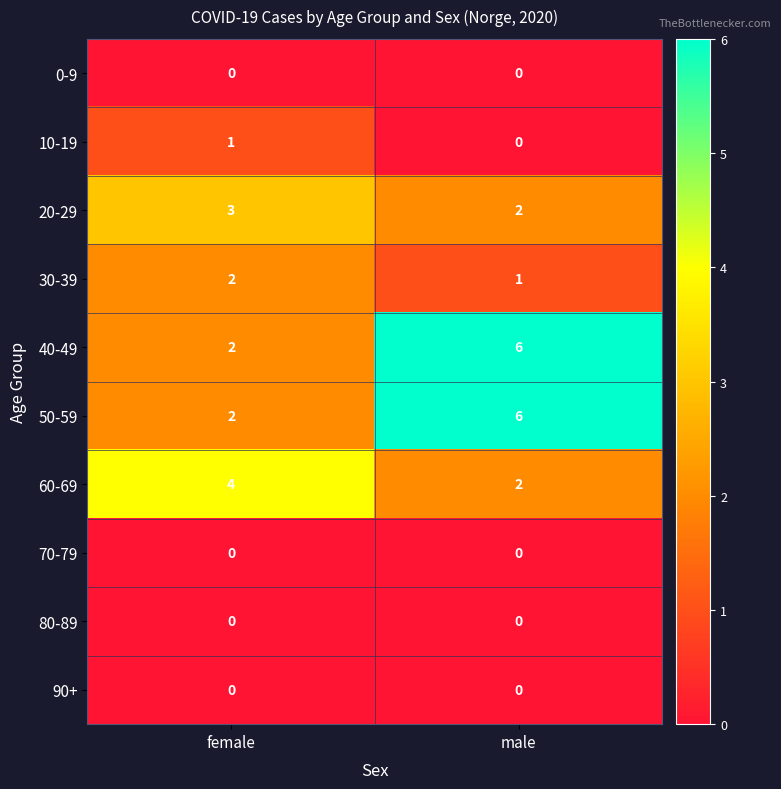

Reading left to right, what are all the values shown in this chart?

0-9: 0	0
10-19: 1	0
20-29: 3	2
30-39: 2	1
40-49: 2	6
50-59: 2	6
60-69: 4	2
70-79: 0	0
80-89: 0	0
90+: 0	0